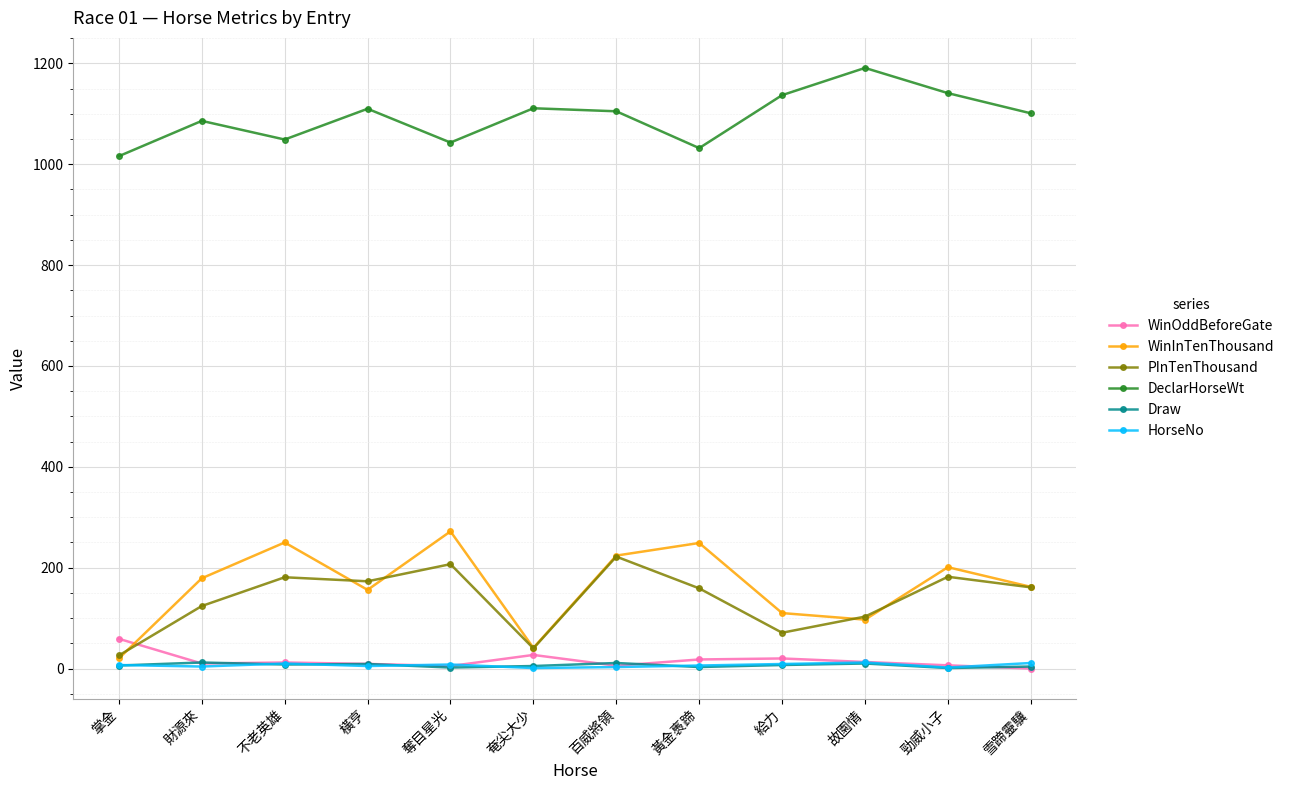

Between which two adjacent categories do Draw and HorseNo first intersect?

掌金 and 財源來